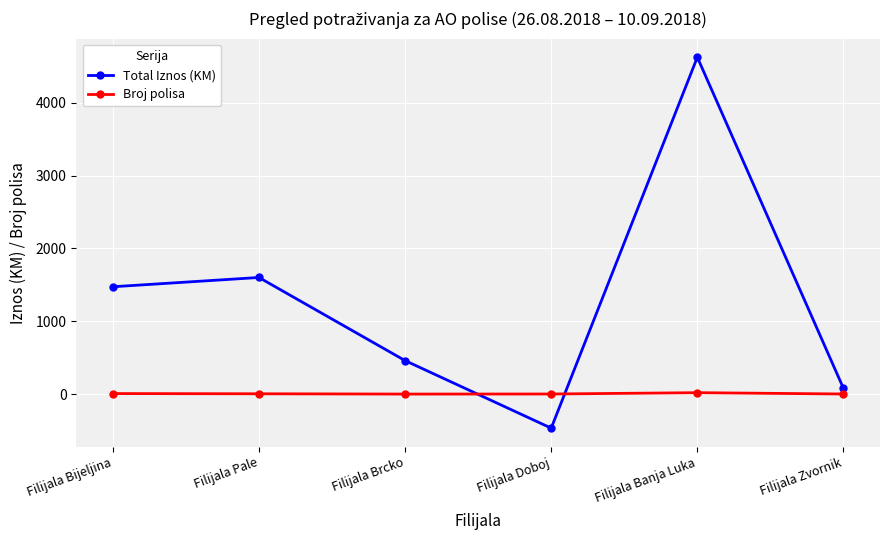

What is the minimum value for Broj polisa?

1.0